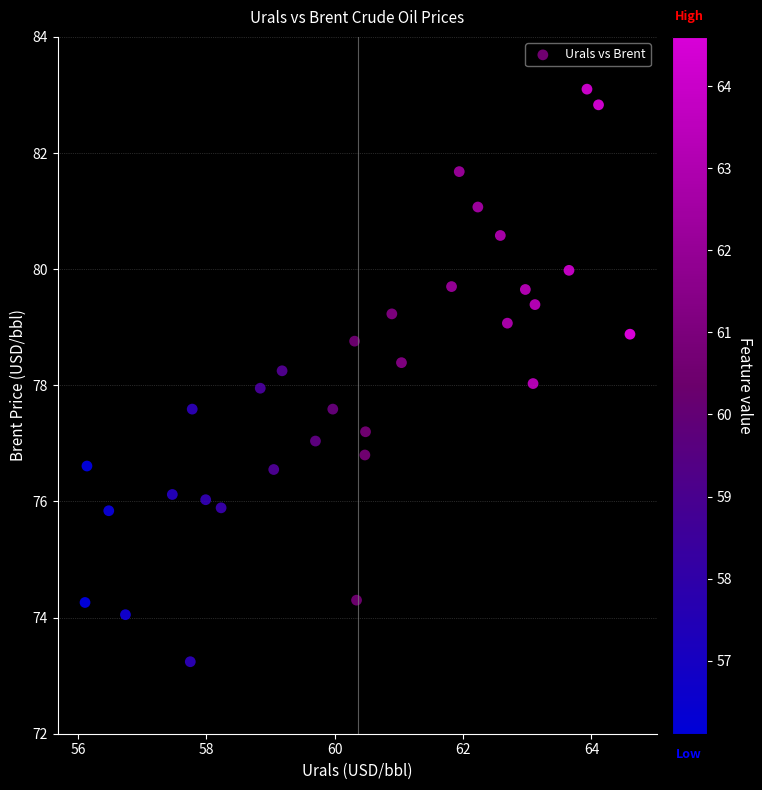

What is the range of X values (max minus min)?

8.5